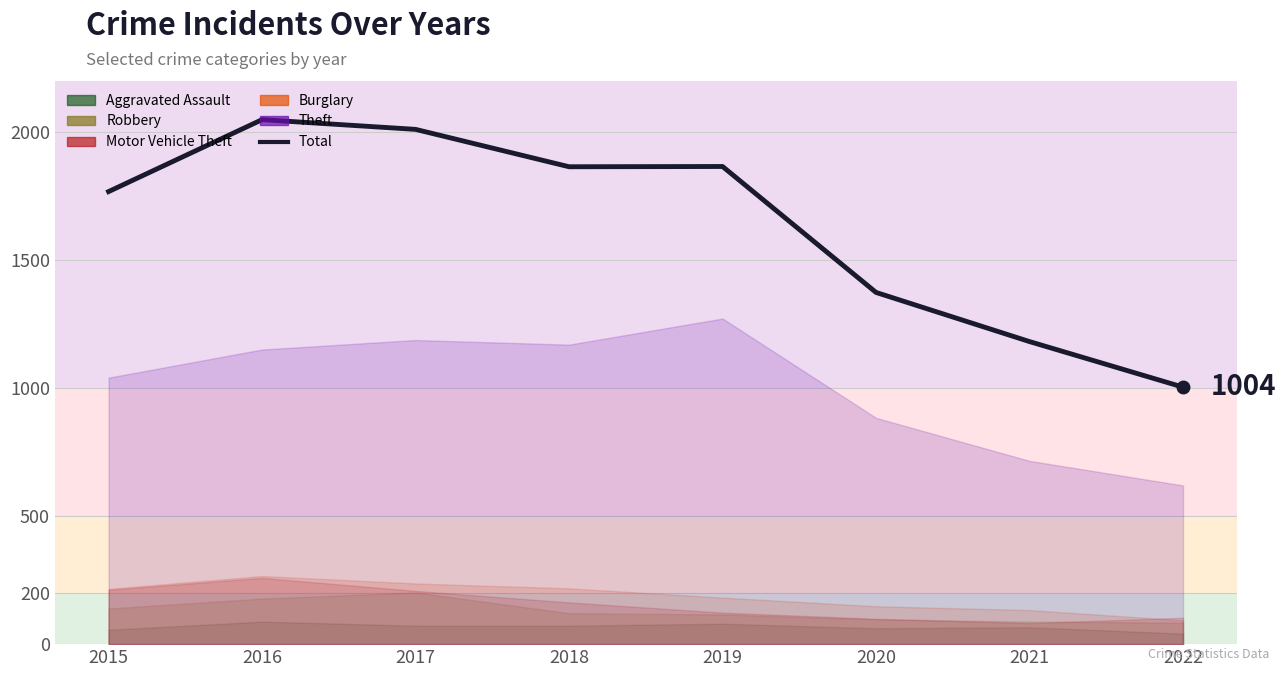

The value at 2021 is 240. True or false?

False